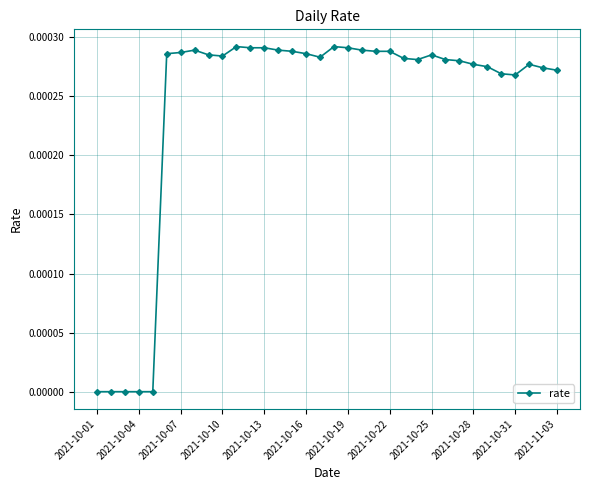

True or false: there are more than 2 points higher than both neighbors.

True